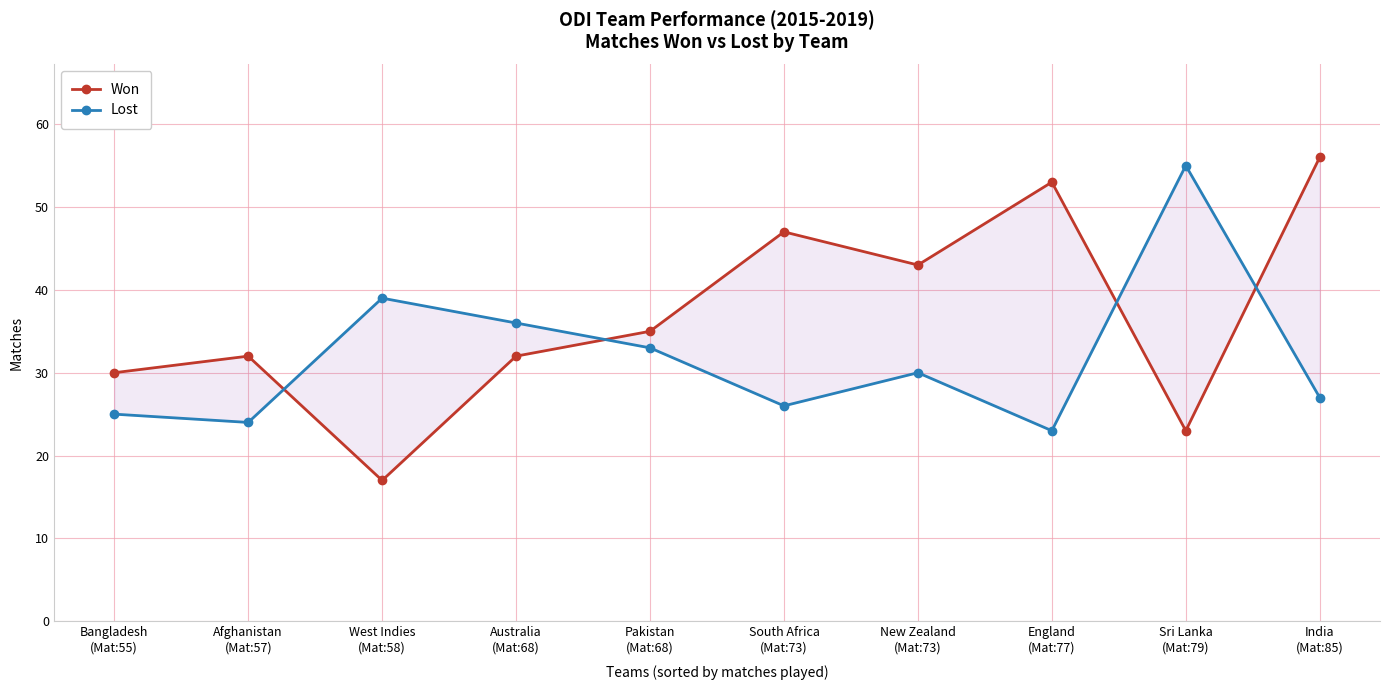

Reading left to right, list all the values displayed in this chart.

Won: 30	32	17	32	35	47	43	53	23	56
Lost: 25	24	39	36	33	26	30	23	55	27